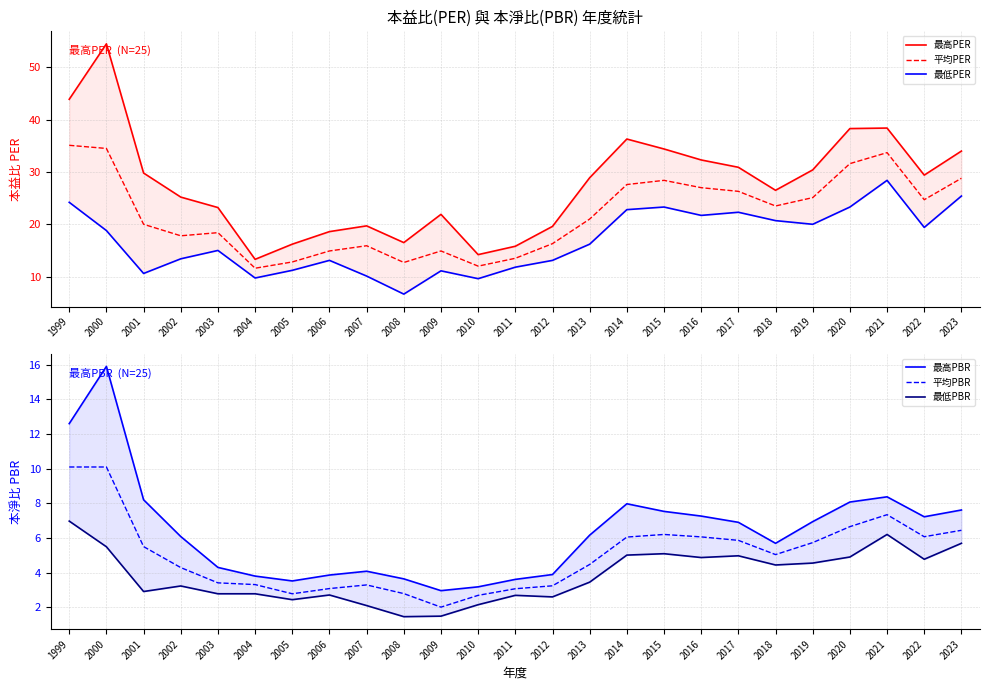

At which label is 平均PBR closest to 6?

2014